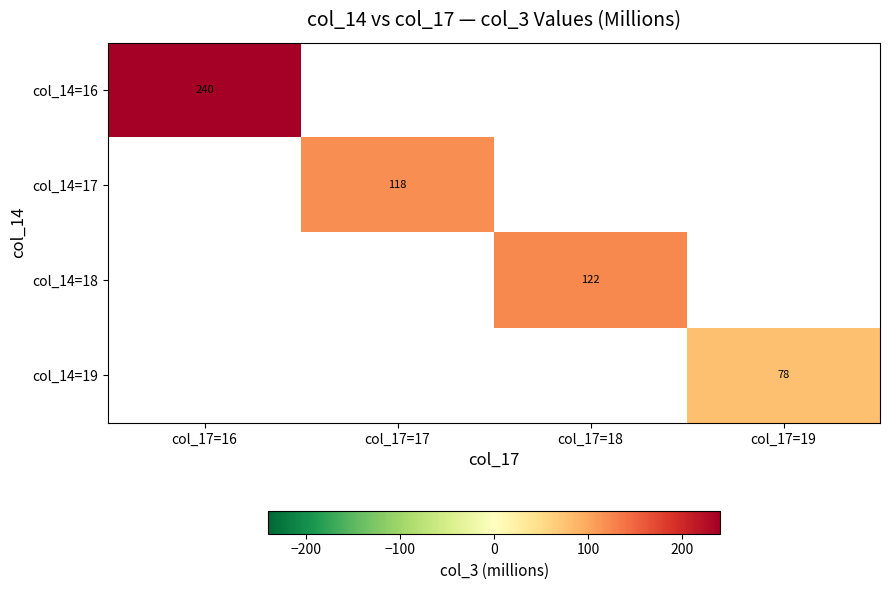

How many values in col_14=19 are above zero?

1